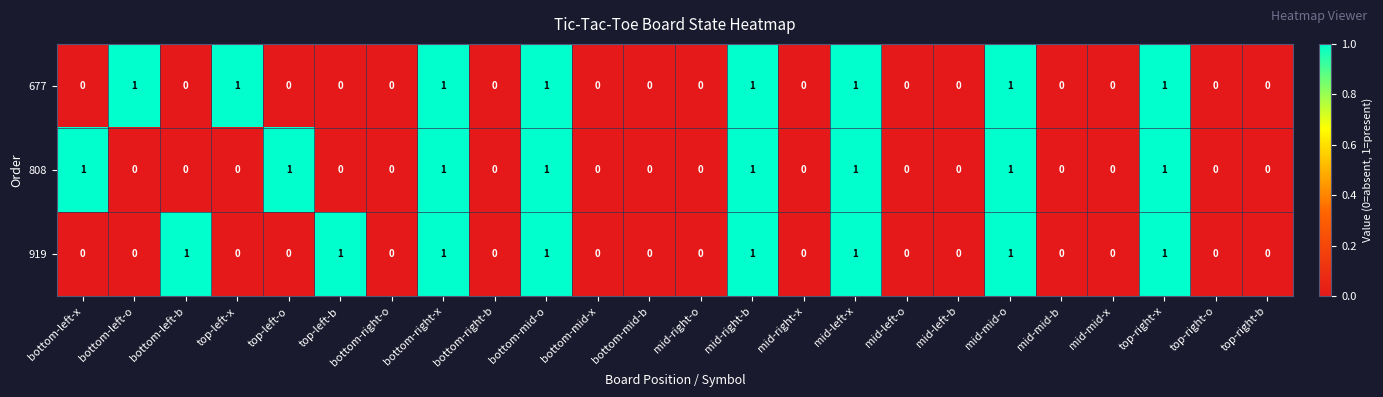

Count the 919 values in the range 0 to 1.

24